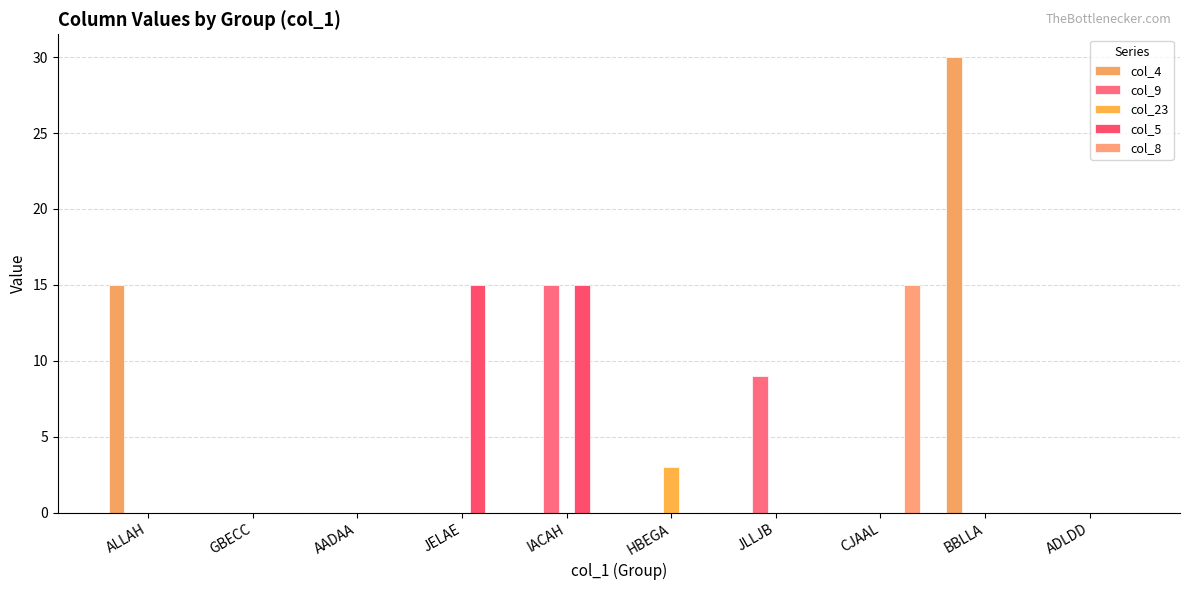

True or false: col_4 has a value of 12 at JELAE.

False